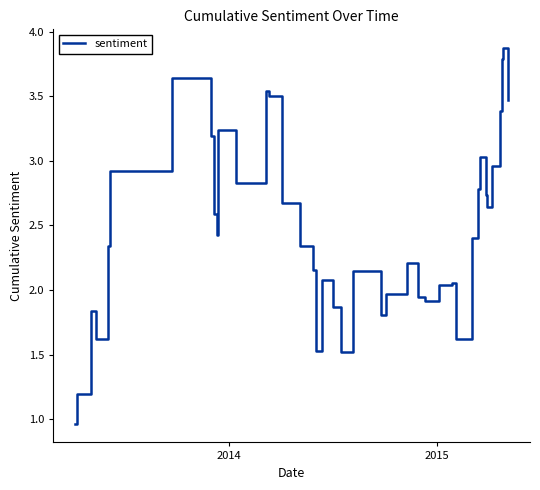

What is the difference between the maximum and minimum values?

2.9